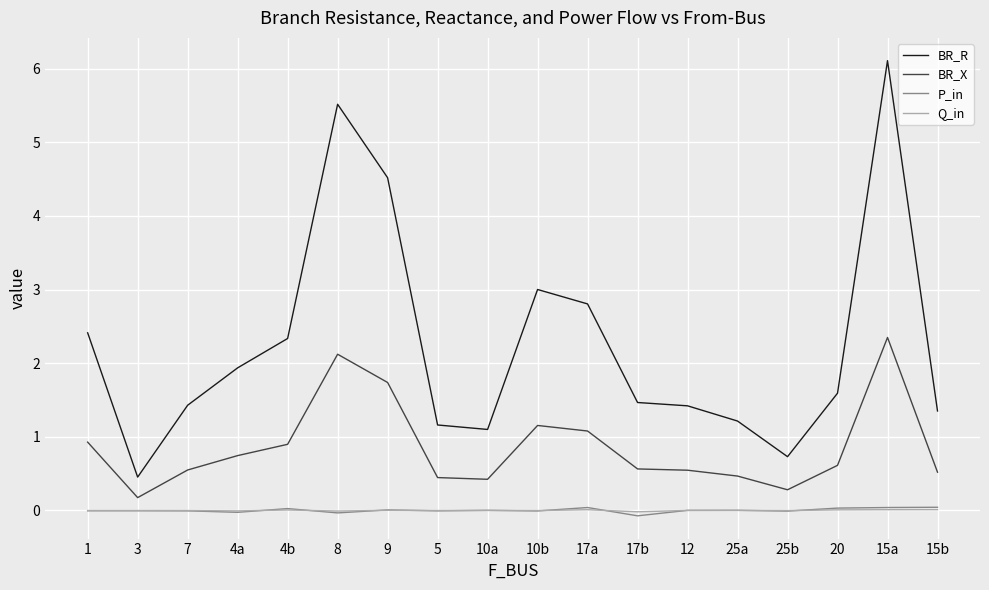

What is the minimum value shown in the chart?

-0.1